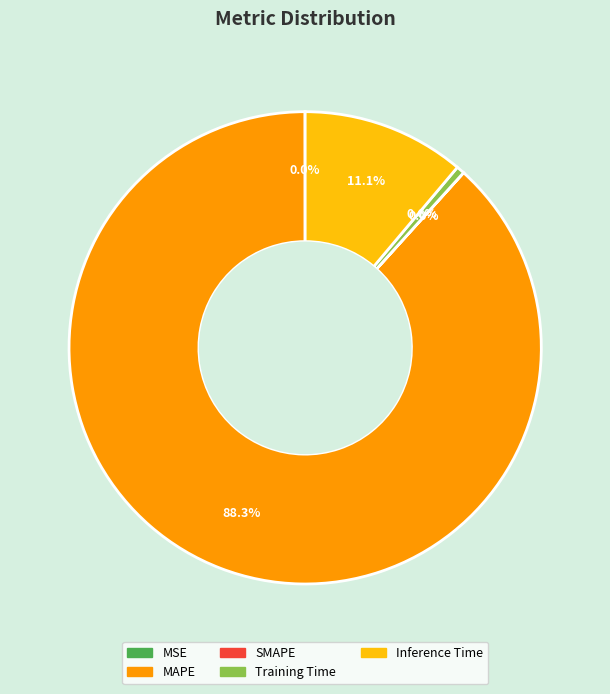

Is there any slice that represents more than half of the pie?

Yes